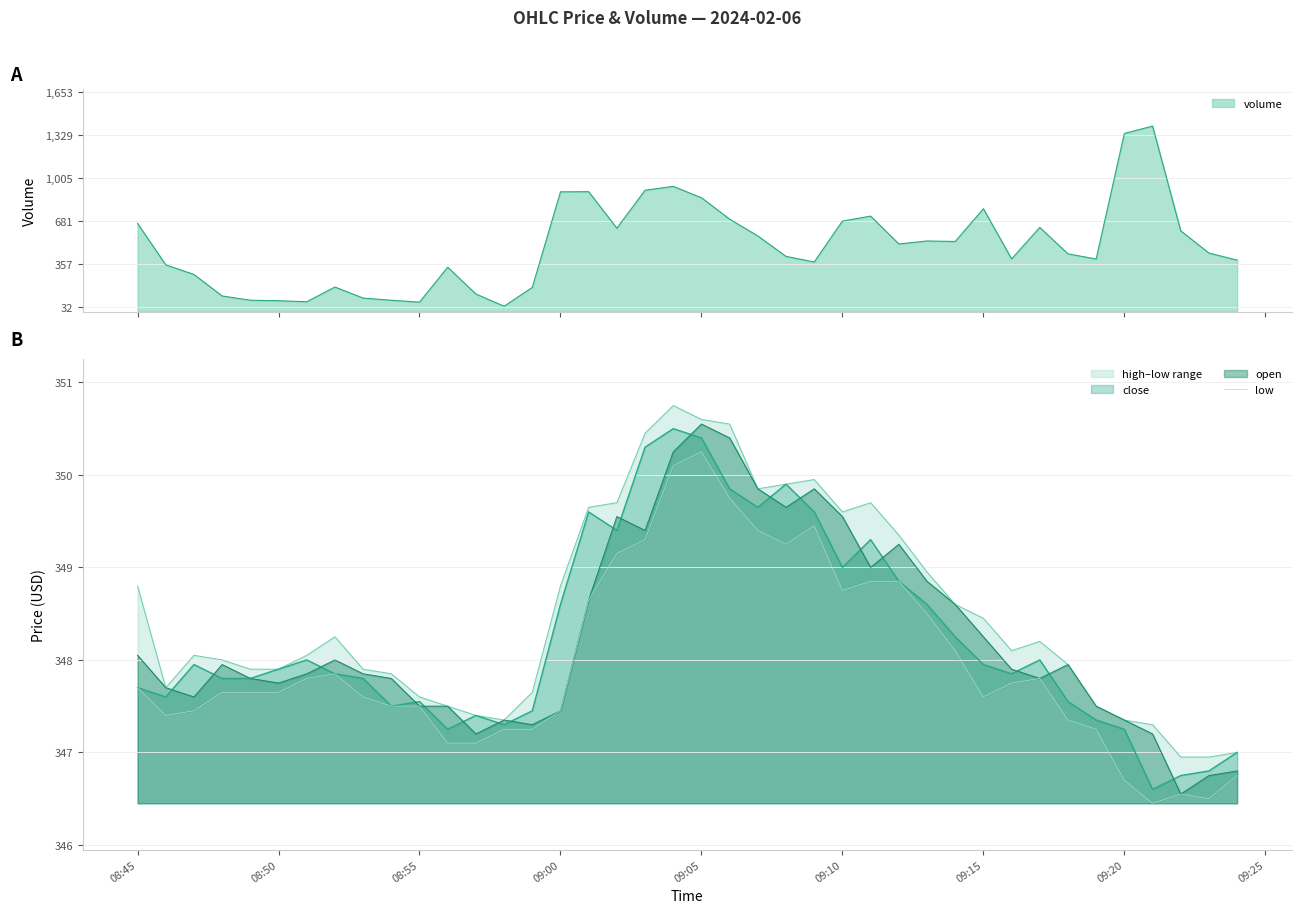

Where does the data first go above 347?

08:45